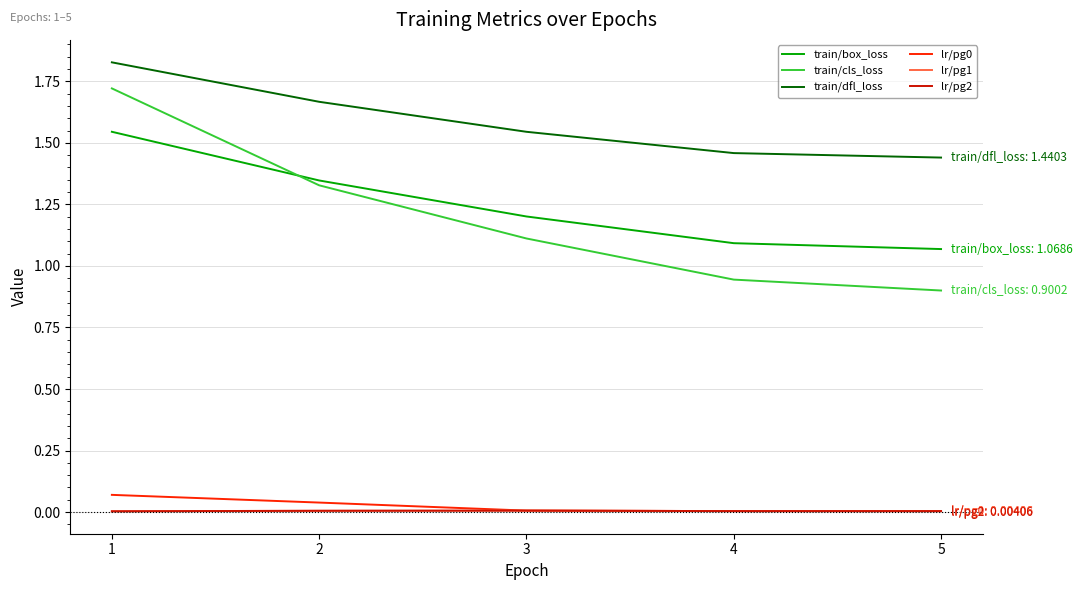

Which series has the largest total across all categories?

train/dfl_loss